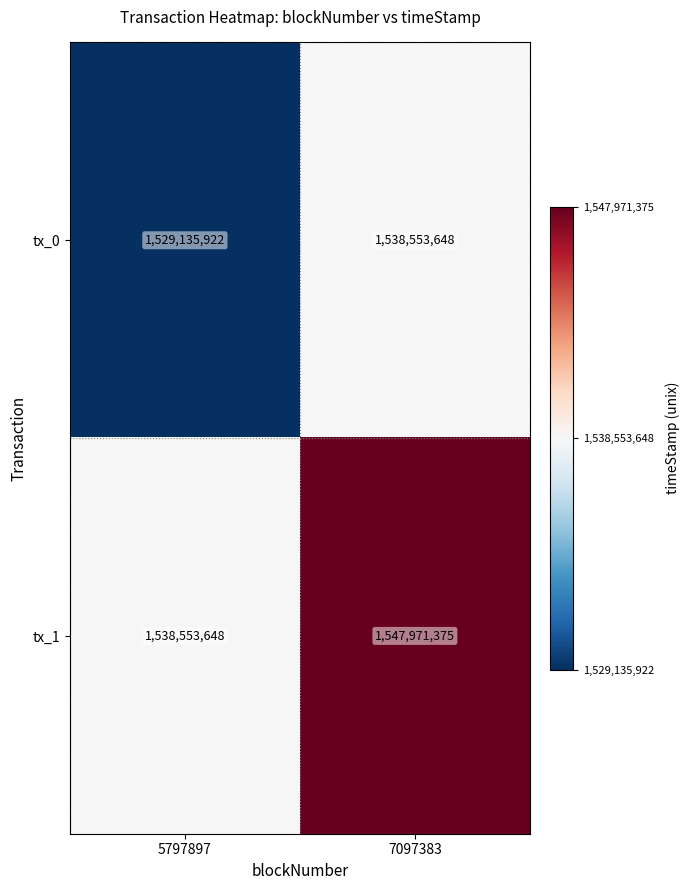

Rank the series by their average value, from lowest to highest.

tx_0, tx_1